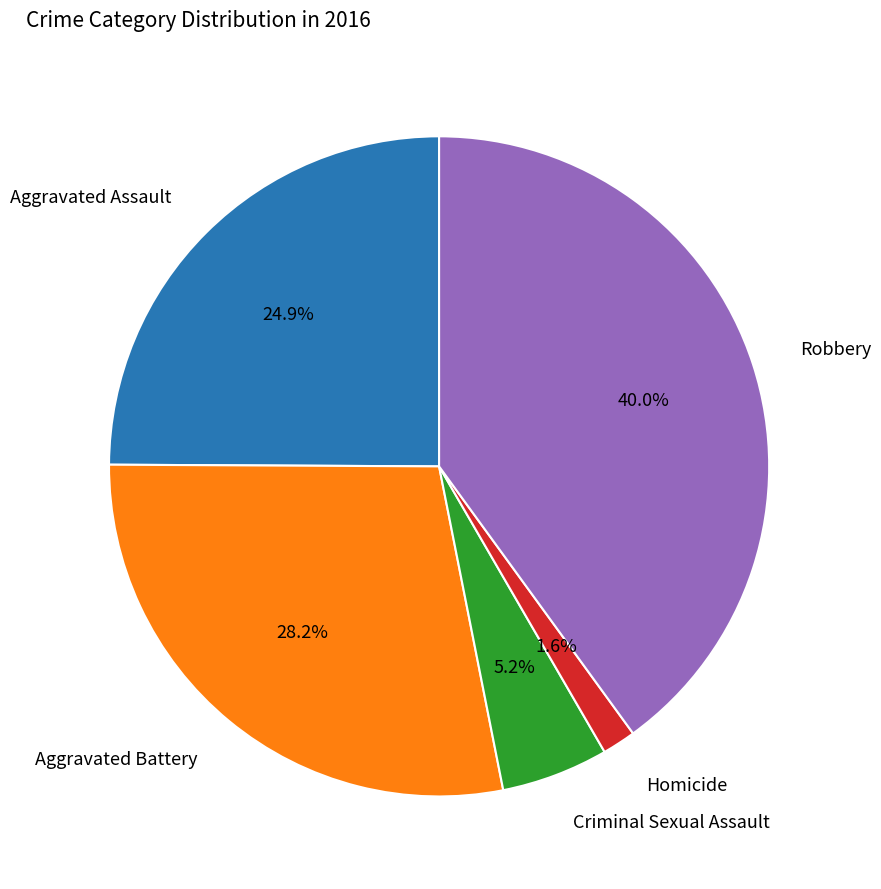

Approximately how many times larger is the value at Aggravated Battery compared to Criminal Sexual Assault?

5.4